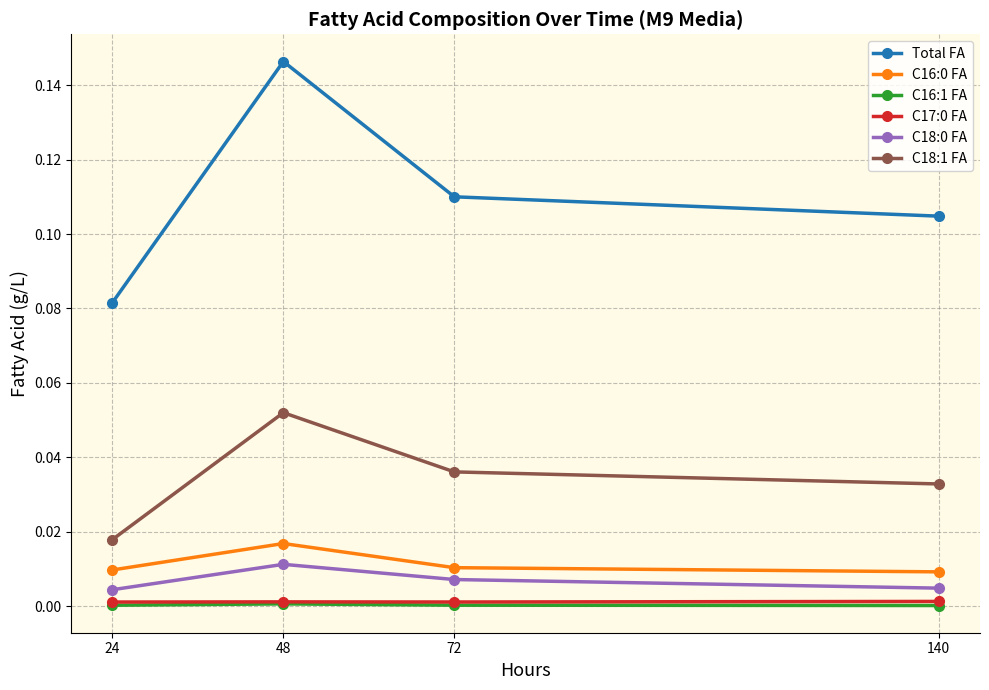

Which series has the largest range (max minus min)?

Total FA